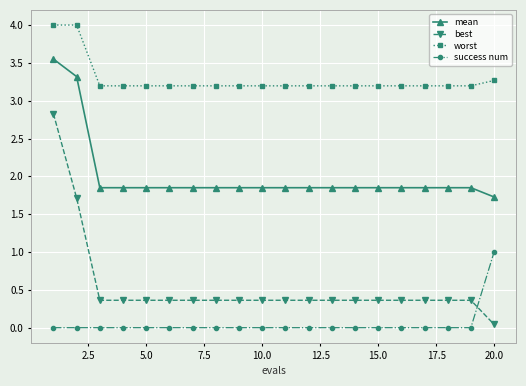

List the series in order of their peak value, highest first.

worst, mean, best, success num